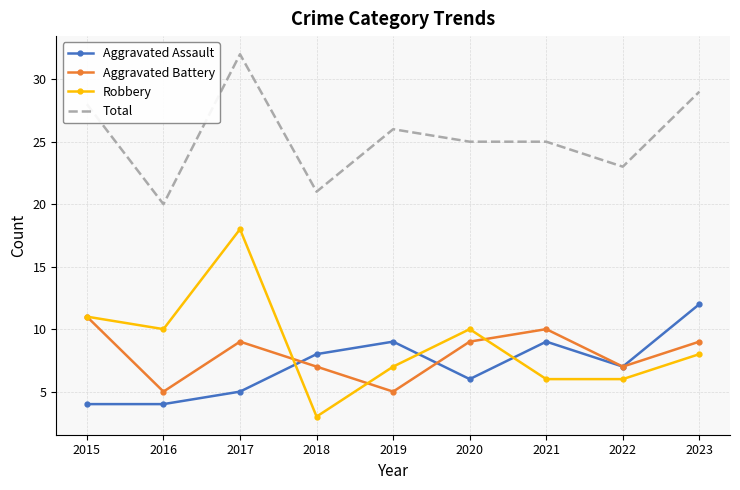

What is the total value across all series at 2015?

54